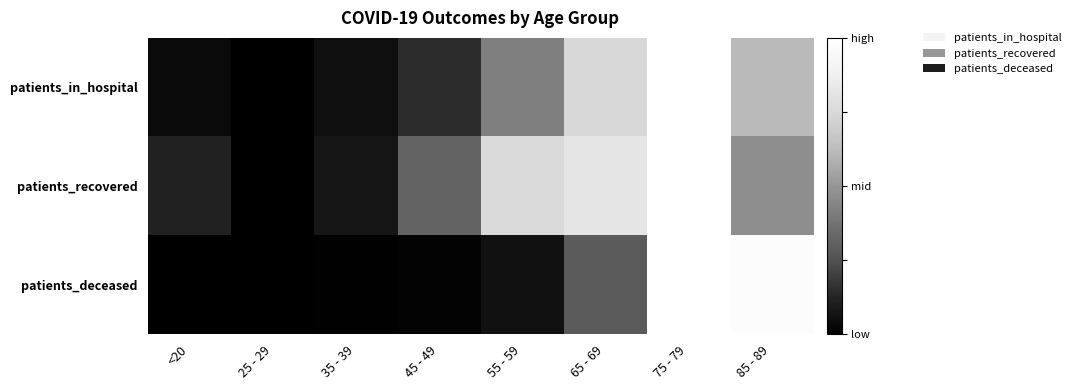

Which series has the largest total across all categories?

patients_recovered